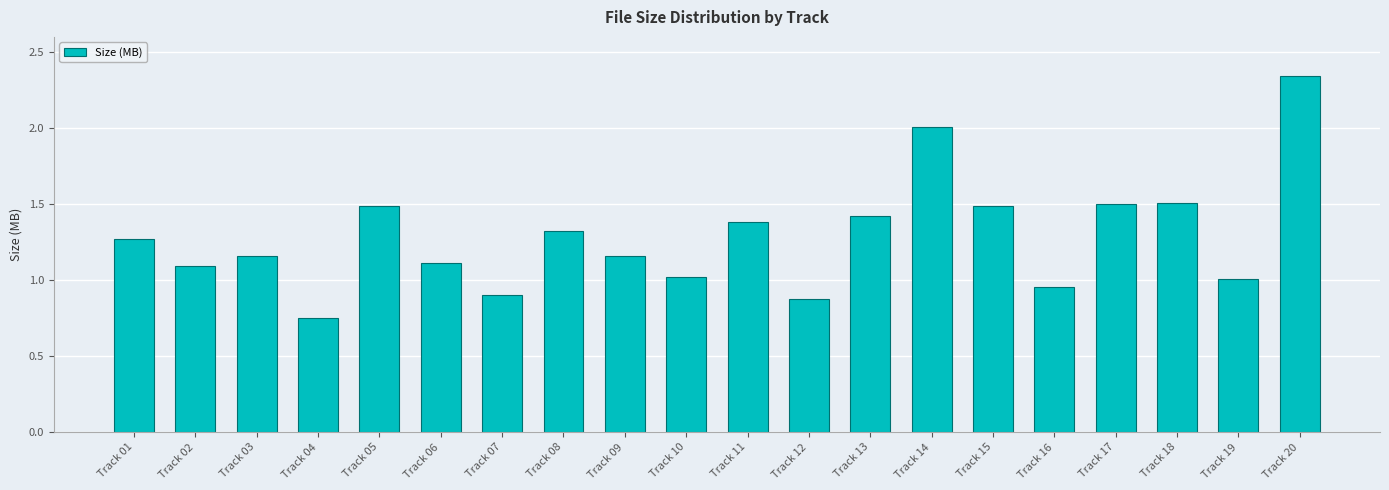

Between Track 13 and Track 05, which is larger?

Track 05